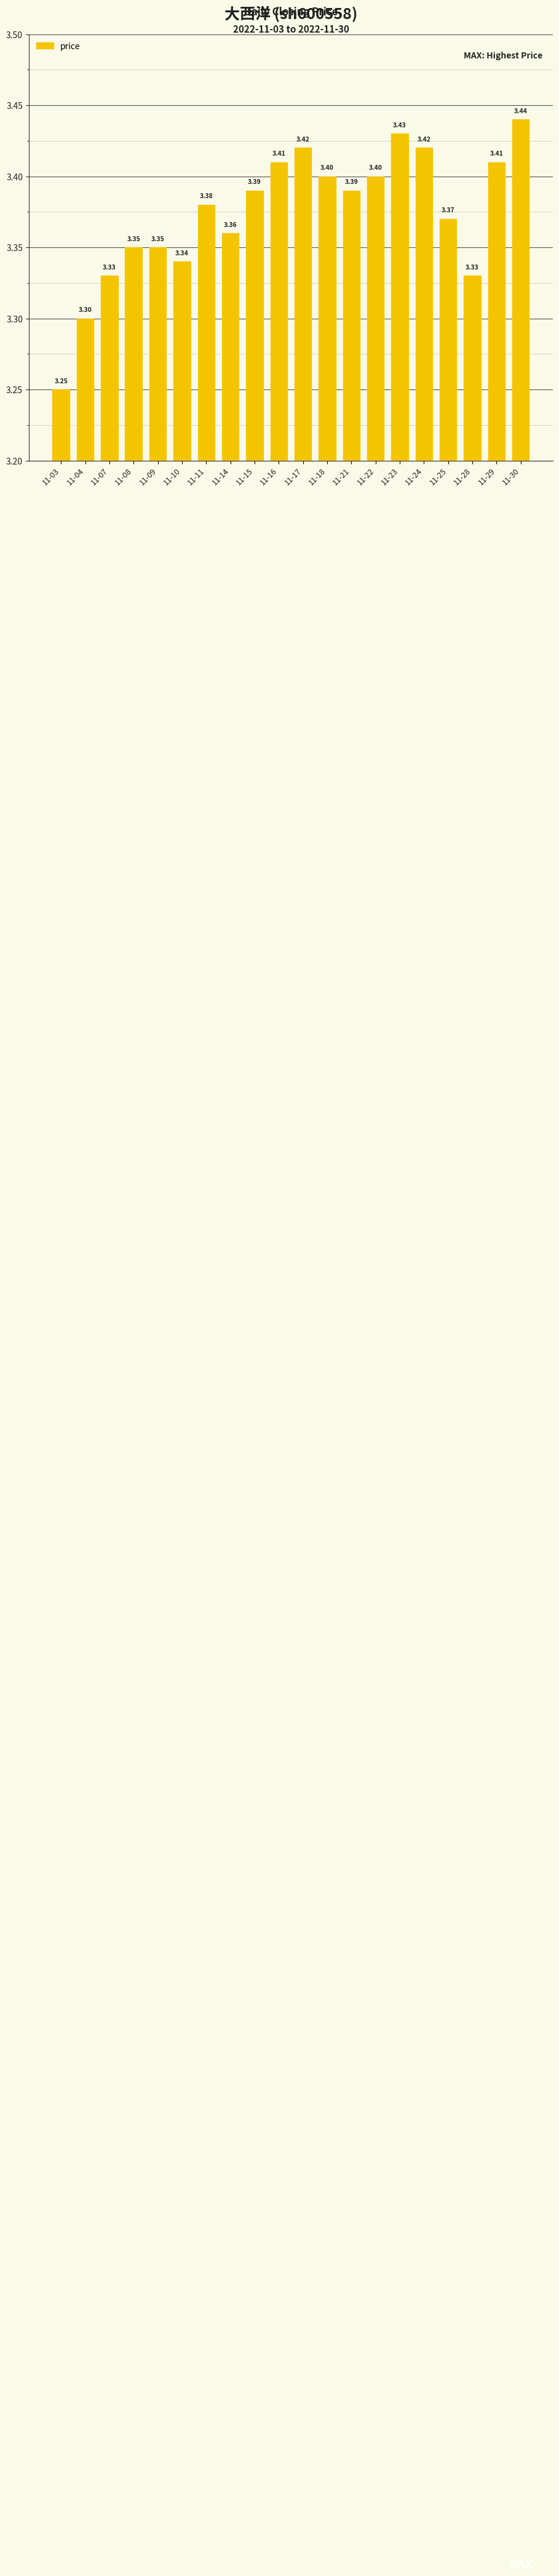

What is the difference between the second highest and minimum values?

0.2